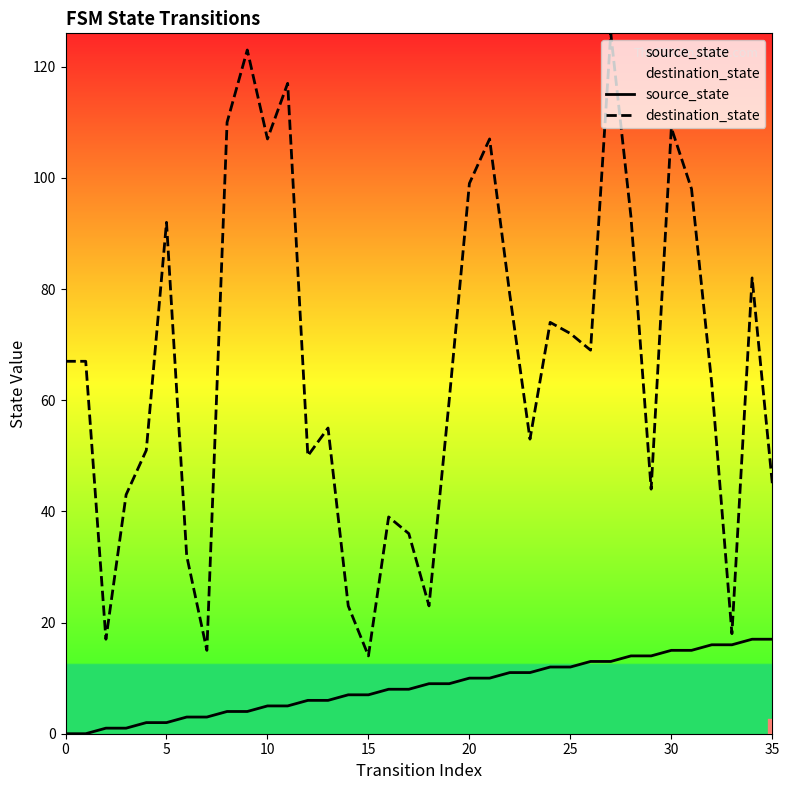

Rank the series by their maximum value, from highest to lowest.

destination_state, source_state